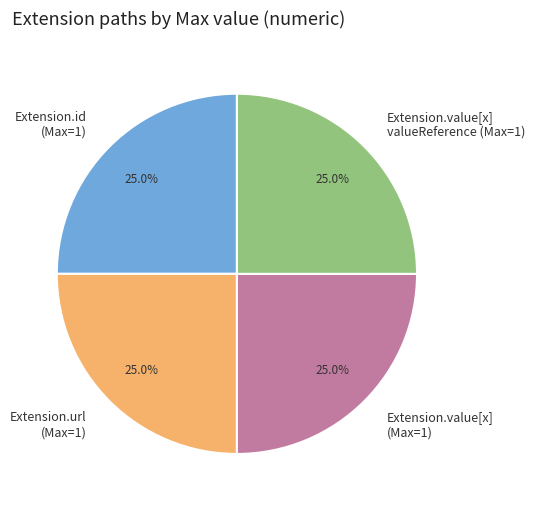

What percentage do Extension.value[x] (Max=1) and Extension.url (Max=1) together represent?

50.0%